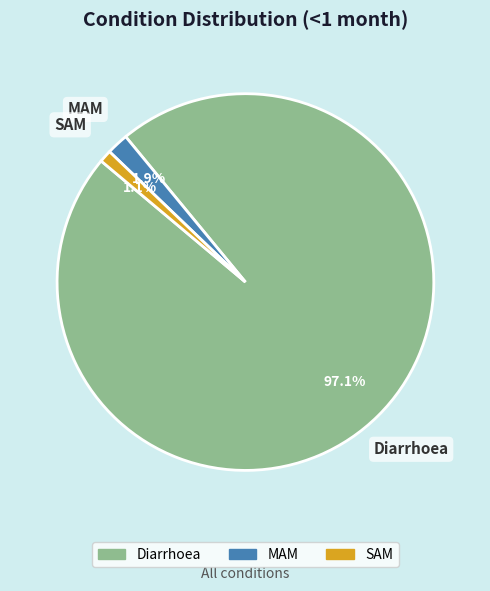

Between SAM and Diarrhoea, which is larger?

Diarrhoea